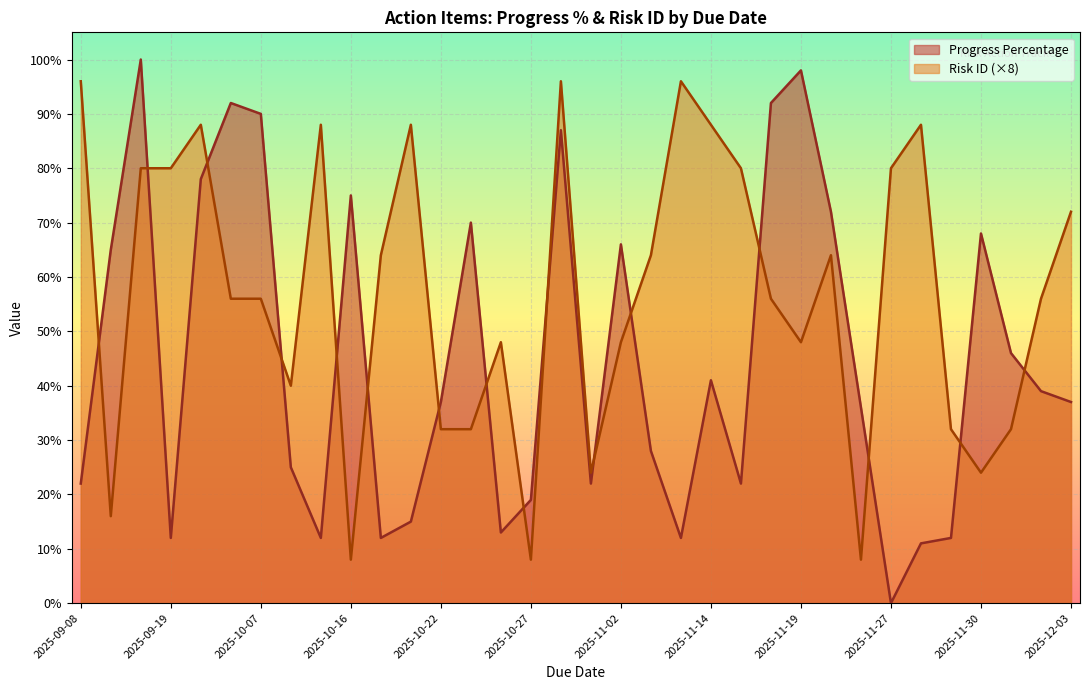

What is the average value of the Risk ID series?

7